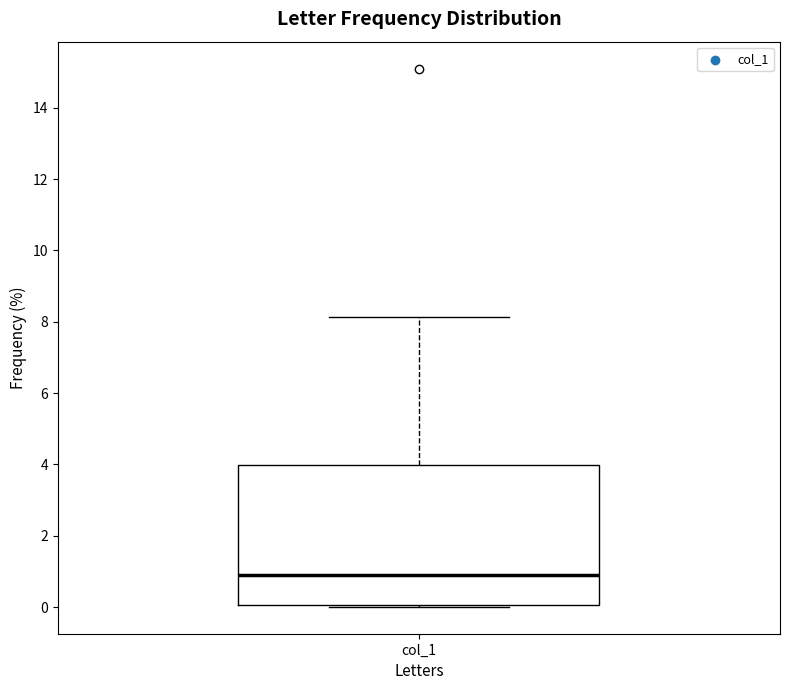

Read this box plot against the y-axis: the position of the median line, the range covered by the box, and the ends of both whiskers. The values are not printed on the chart, so give them approximately, as read against the axis.

median 1.0, box 0.0 to 4.0, whiskers 0.0 to 8.2